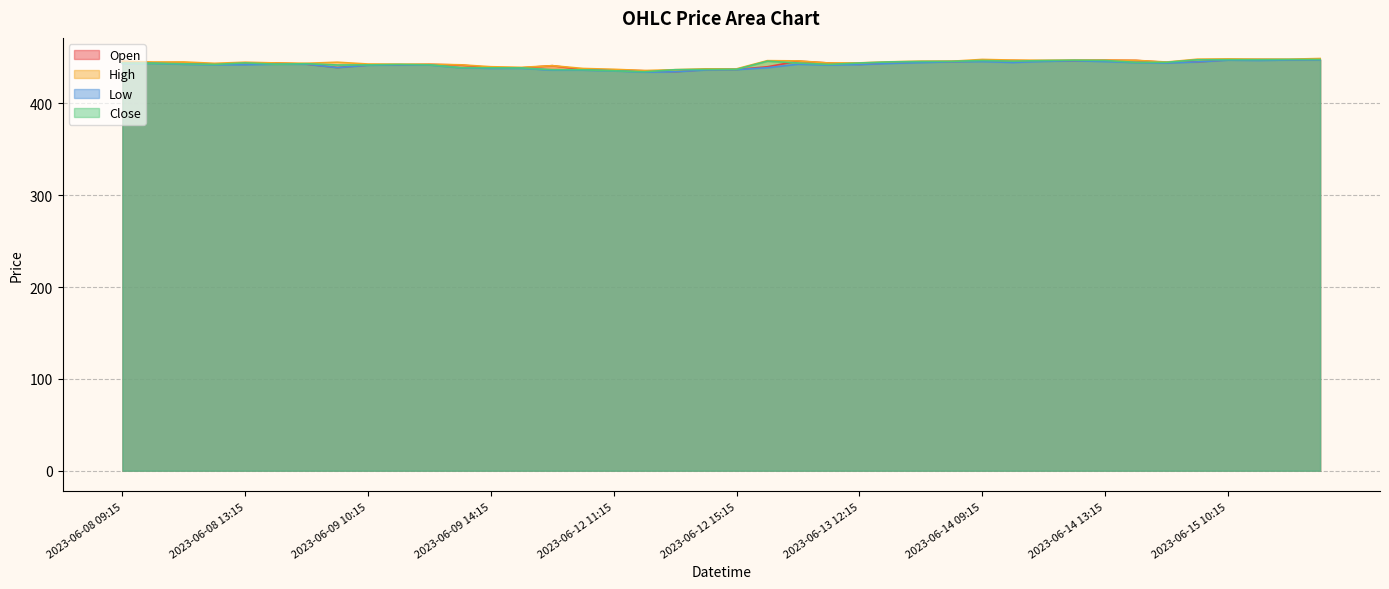

Which series changed the most between 2023-06-09 12:15 and 2023-06-13 13:15?

Close